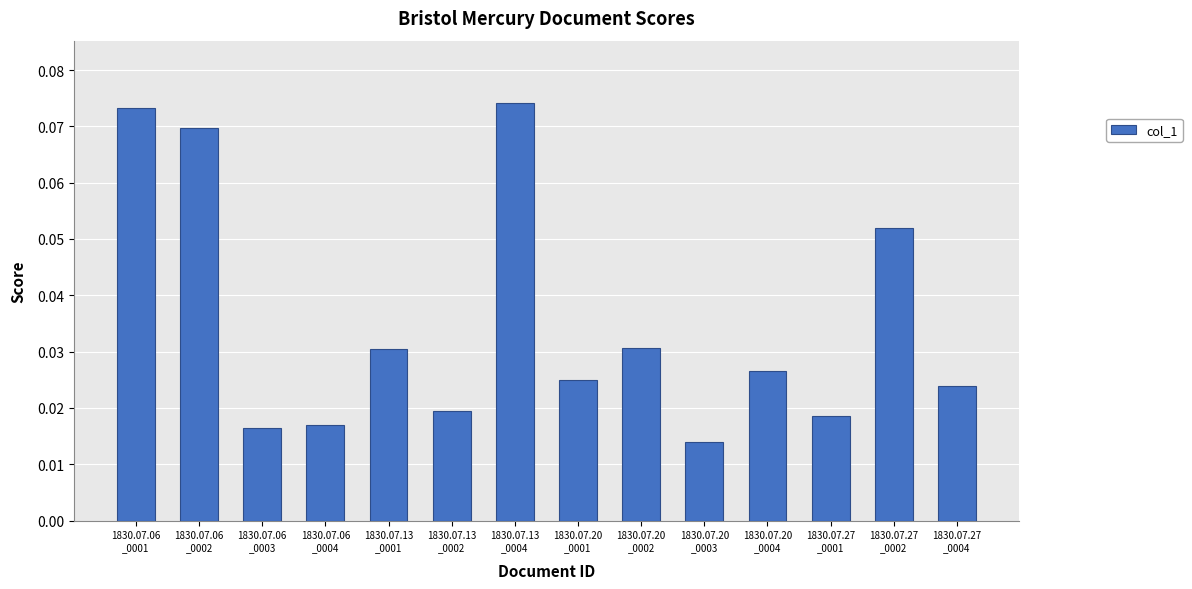

How many values are between 0 and 1?

14